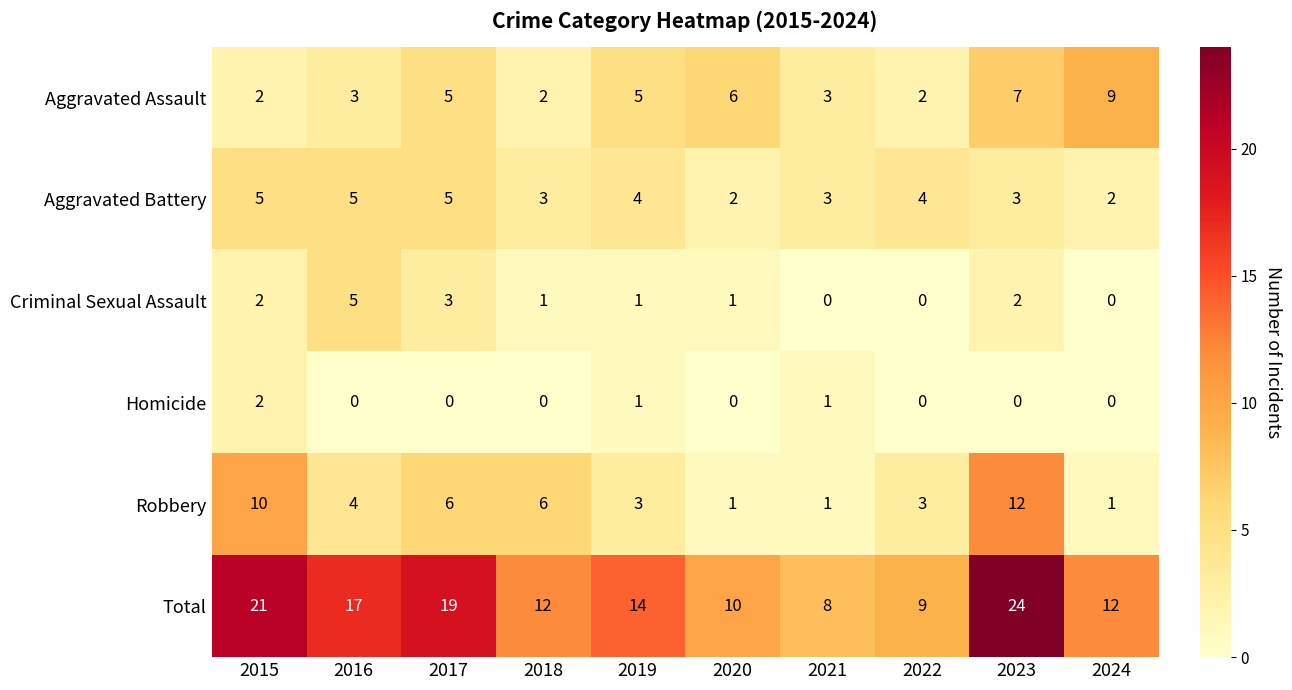

The Aggravated Assault series shows 9 at 2023. True or false?

False